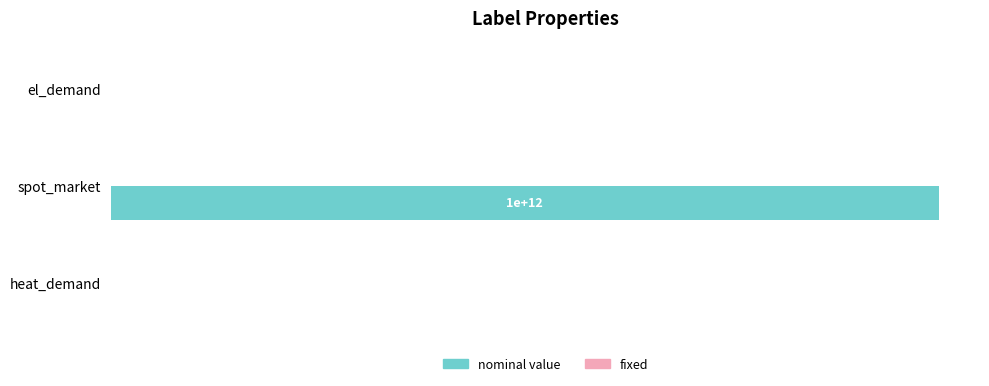

Which series has the widest spread of values?

nominal value